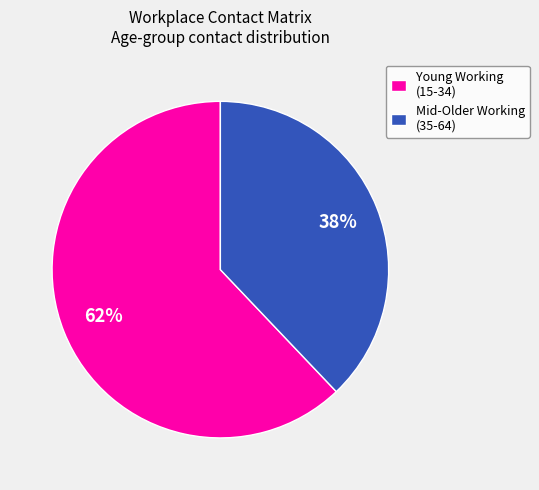

Do Young Working (15-34) and Mid-Older Working (35-64) together represent more than half of the pie?

Yes